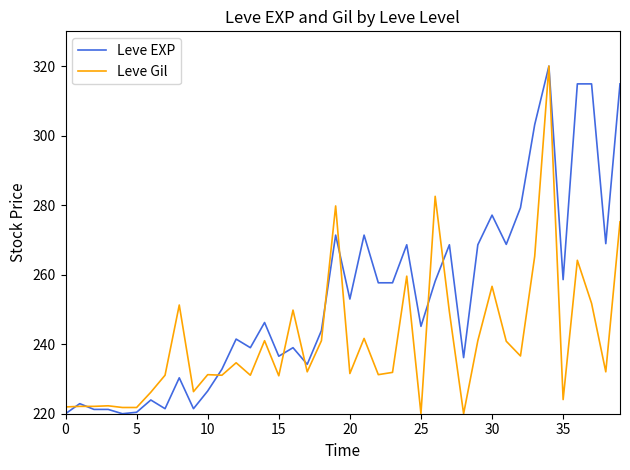

List the series in order of their overall mean, highest first.

Leve EXP, Leve Gil